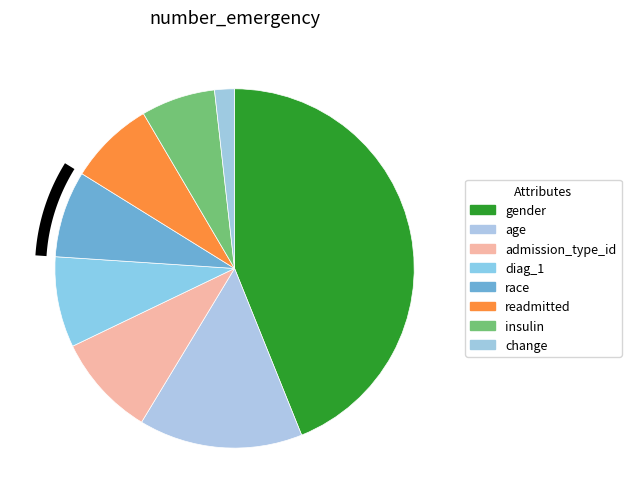

To the nearest percent, what is the average slice percentage?

12%